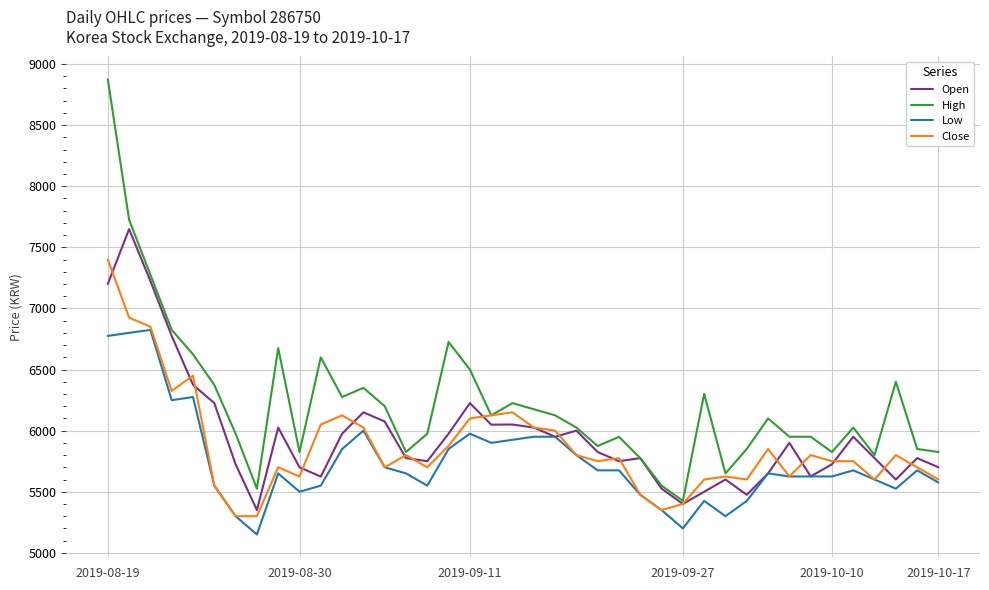

Which series has the largest range (max minus min)?

High